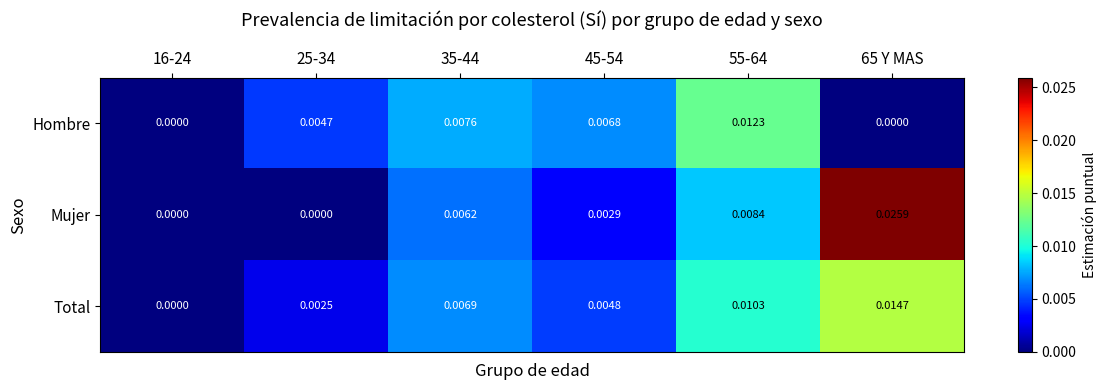

At 65 Y MAS, list the series in order from largest to smallest.

Mujer, Total, Hombre